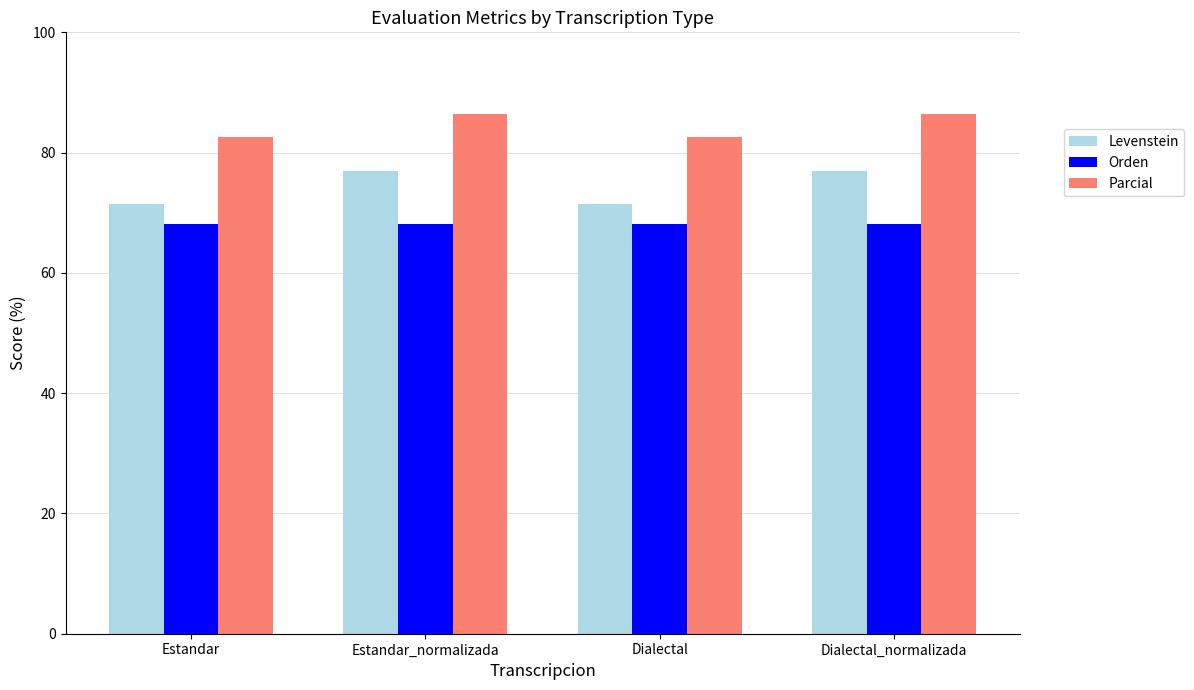

The Parcial series shows 23.5 at Dialectal_normalizada. True or false?

False